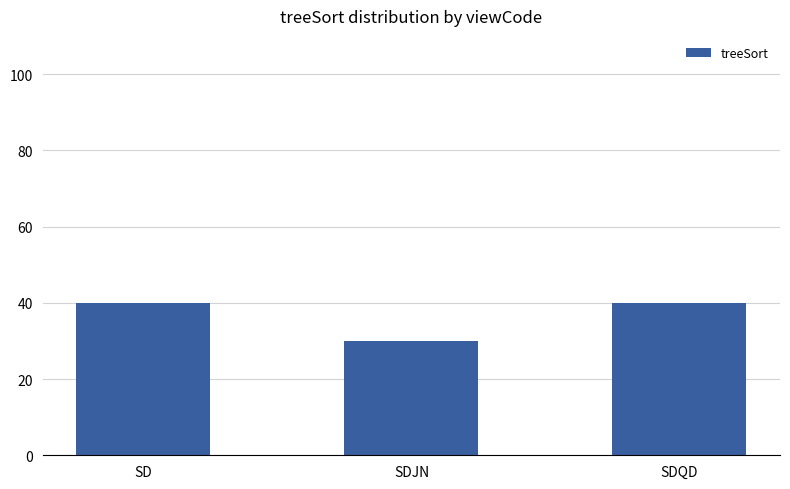

What is the label of the 2nd bar from the right?

SDJN